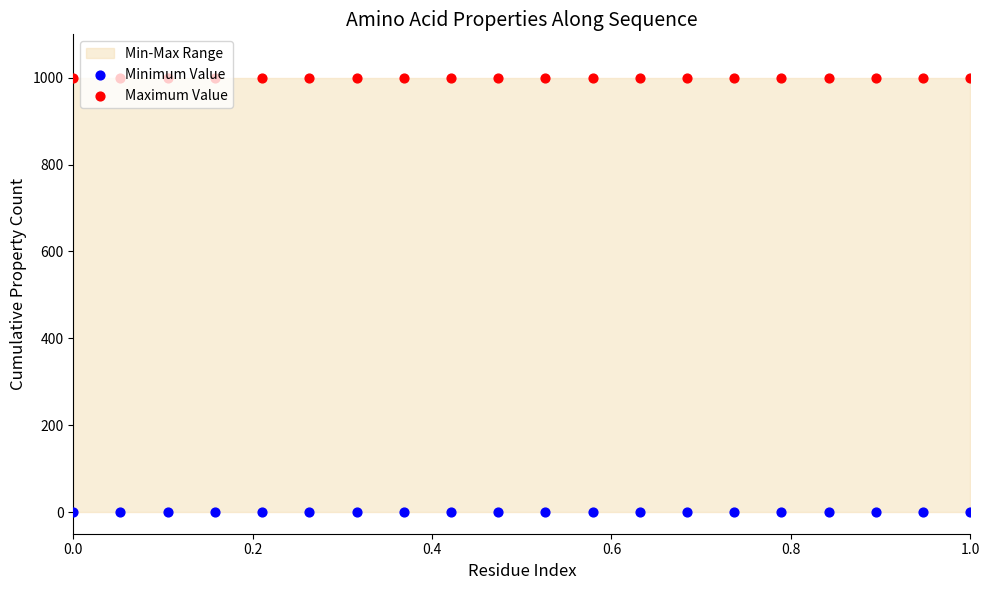

Which series reaches the minimum Y coordinate?

Minimum Value